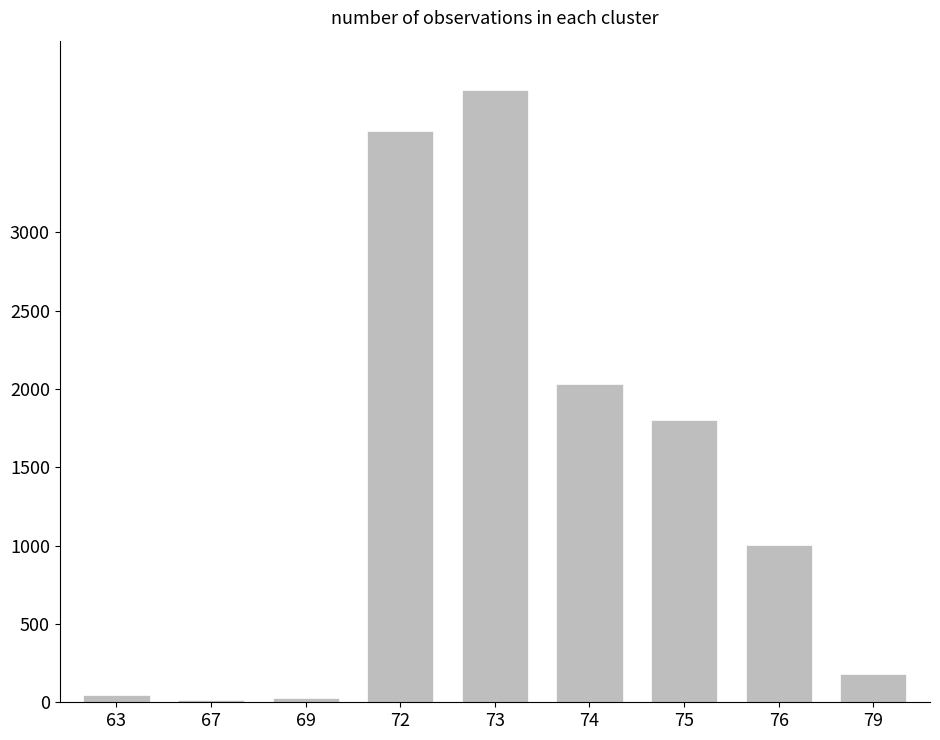

What is the sum of all values?

12662